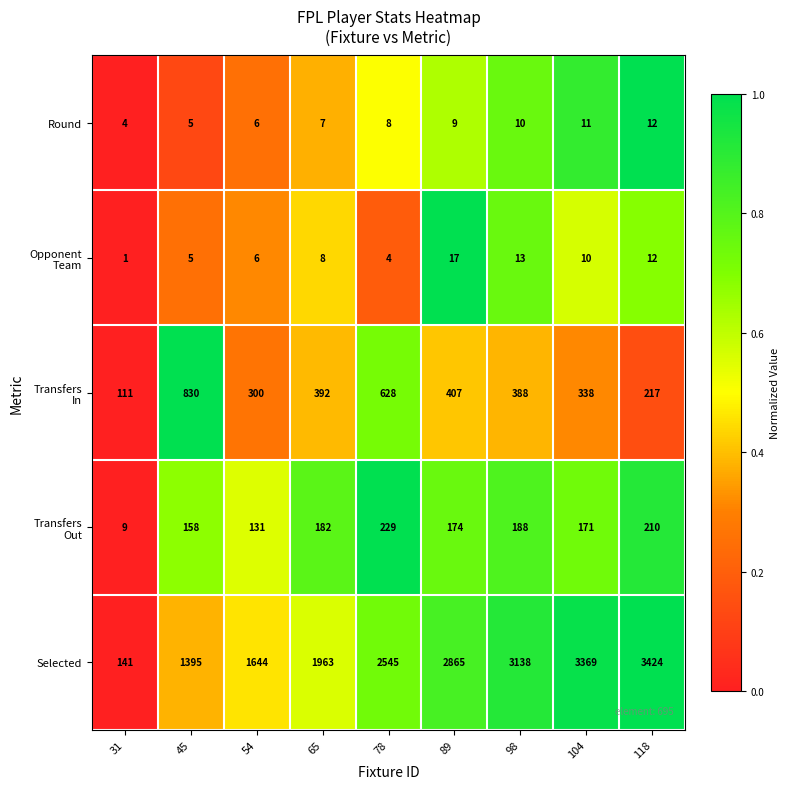

Where is Selected nearest to the value 1782?

54